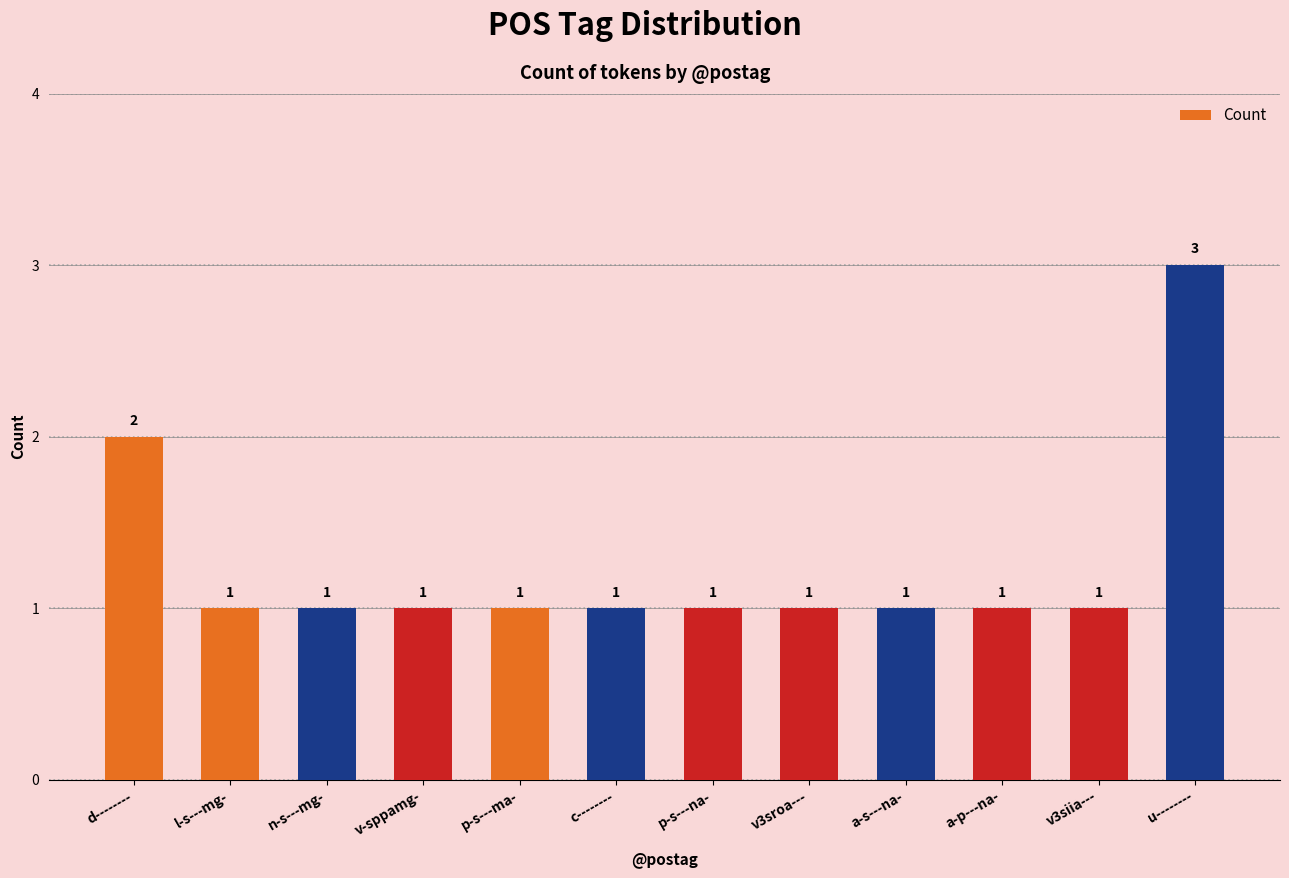

Which label corresponds to the largest value in the chart?

u--------